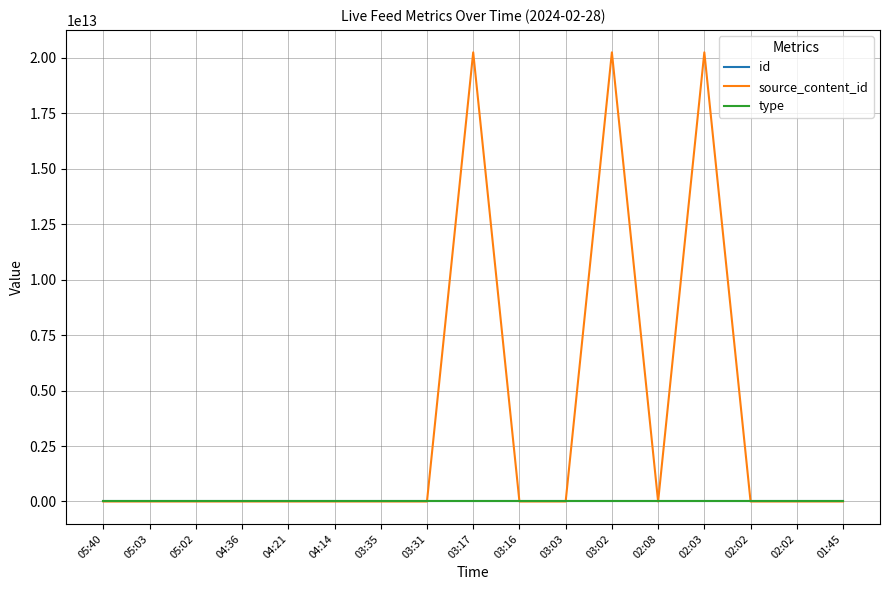

In source_content_id, how many points are higher than both neighbors (excluding endpoints)?

3